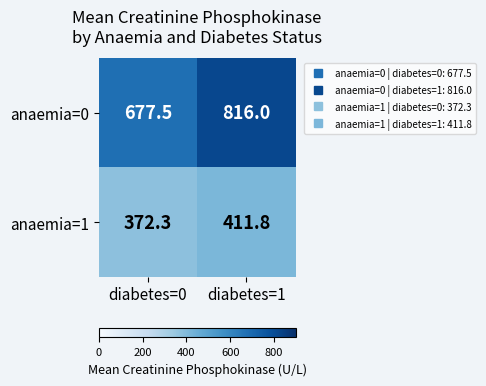

Reading left to right, transcribe all the data shown in this chart.

anaemia=0: diabetes=0=677.5	diabetes=1=816.0
anaemia=1: diabetes=0=372.3	diabetes=1=411.8